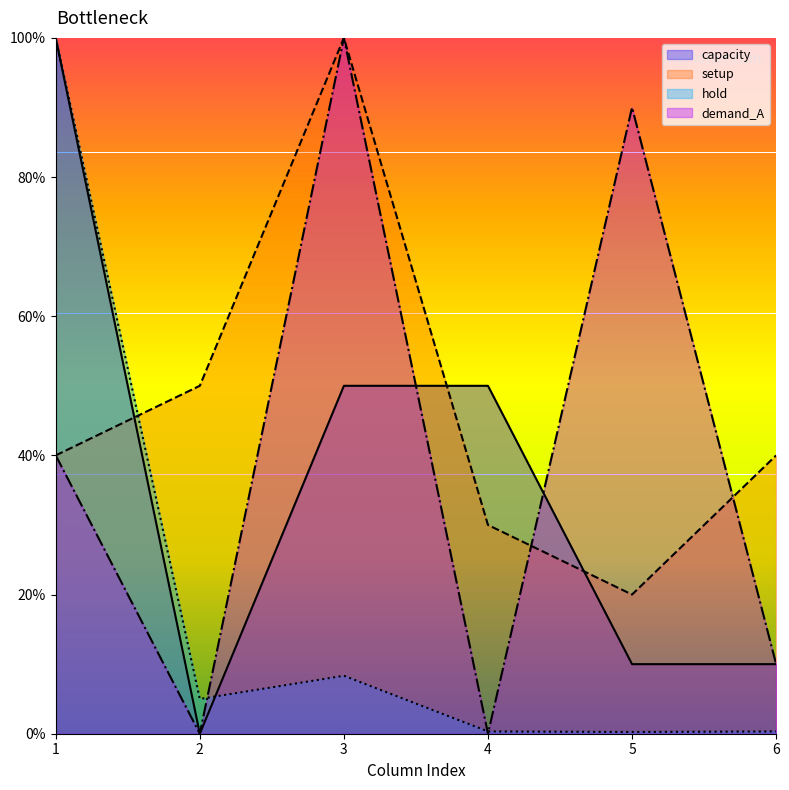

At which category is the sum across all series the highest?

1